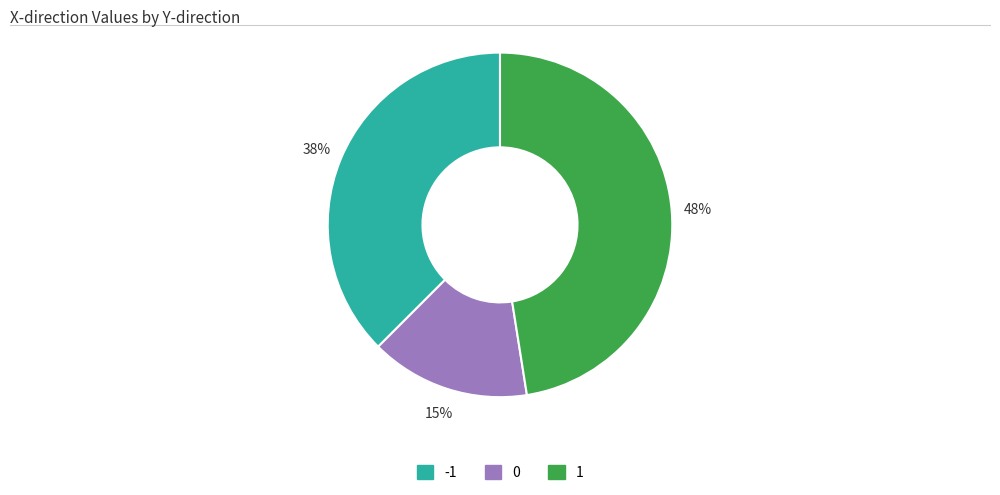

To the nearest percent, what is the average slice percentage?

33%